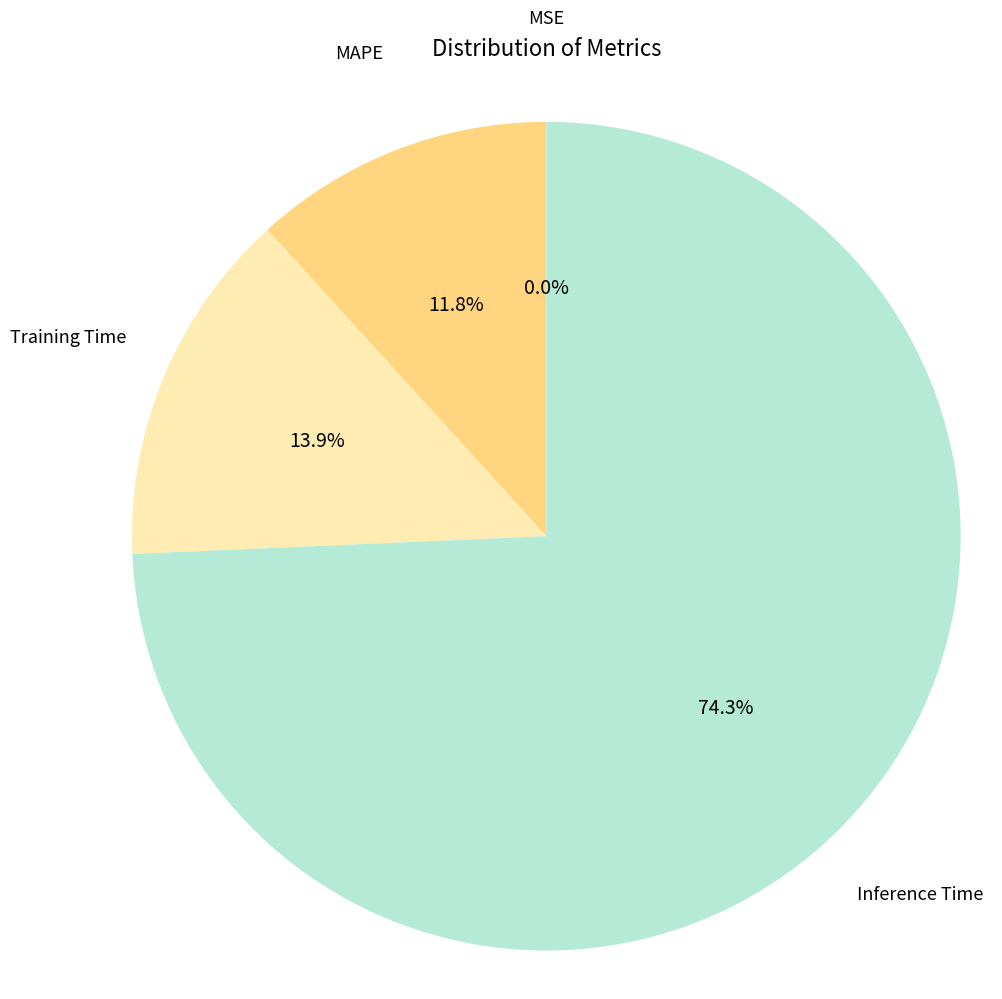

Does any single category account for the majority?

Yes